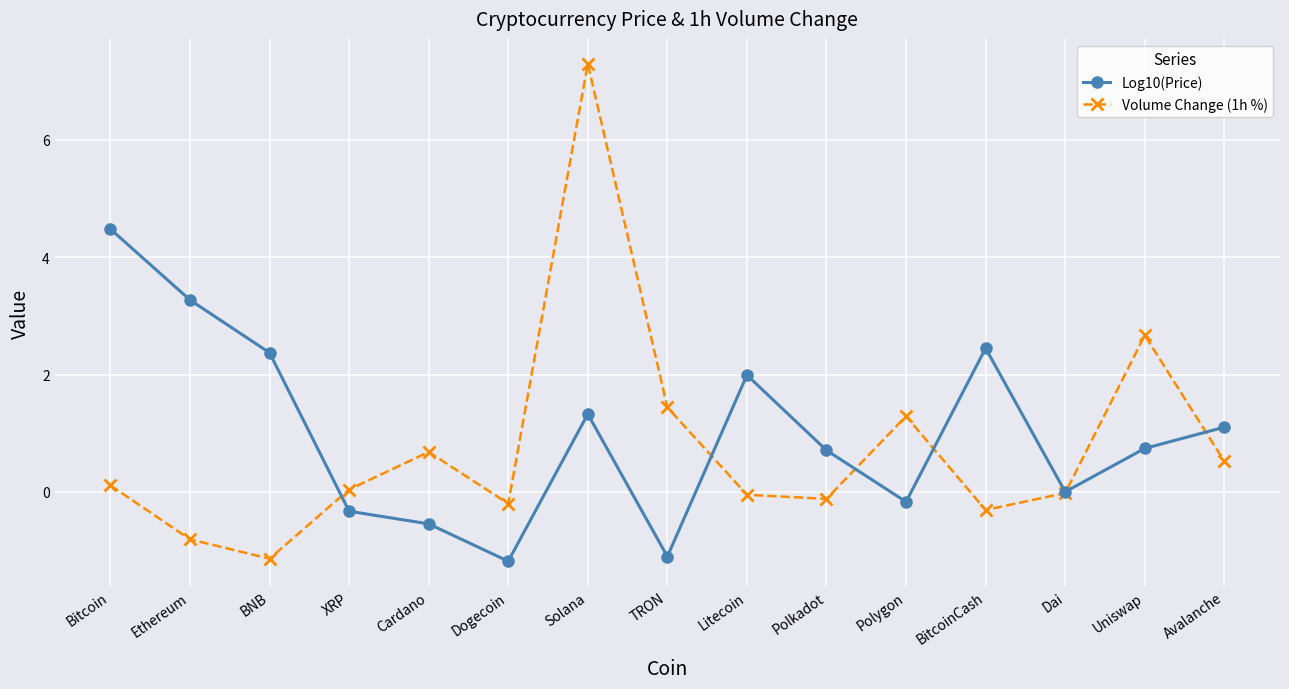

What is the value of the Log10(Price) point at the 14th from the left?

0.7